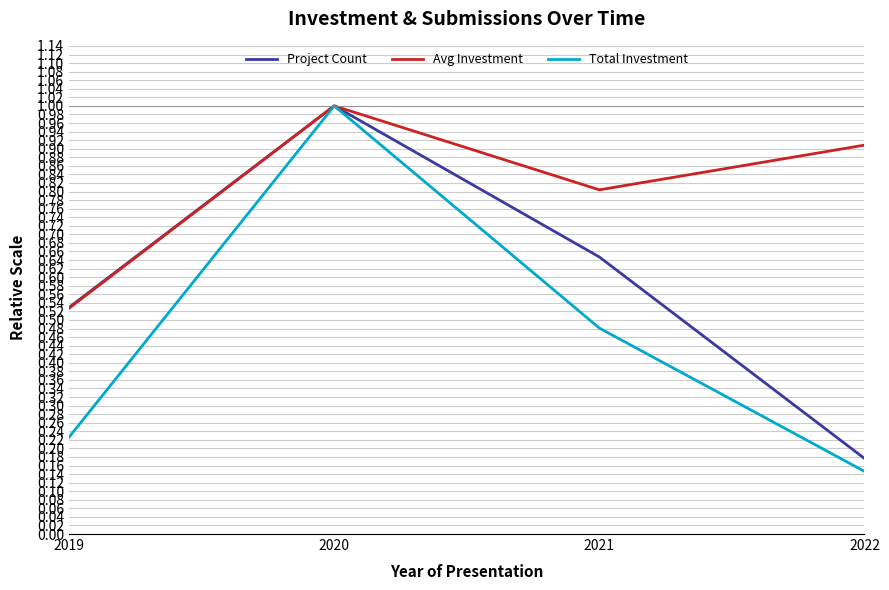

Which category has the lowest value across all series?

2022